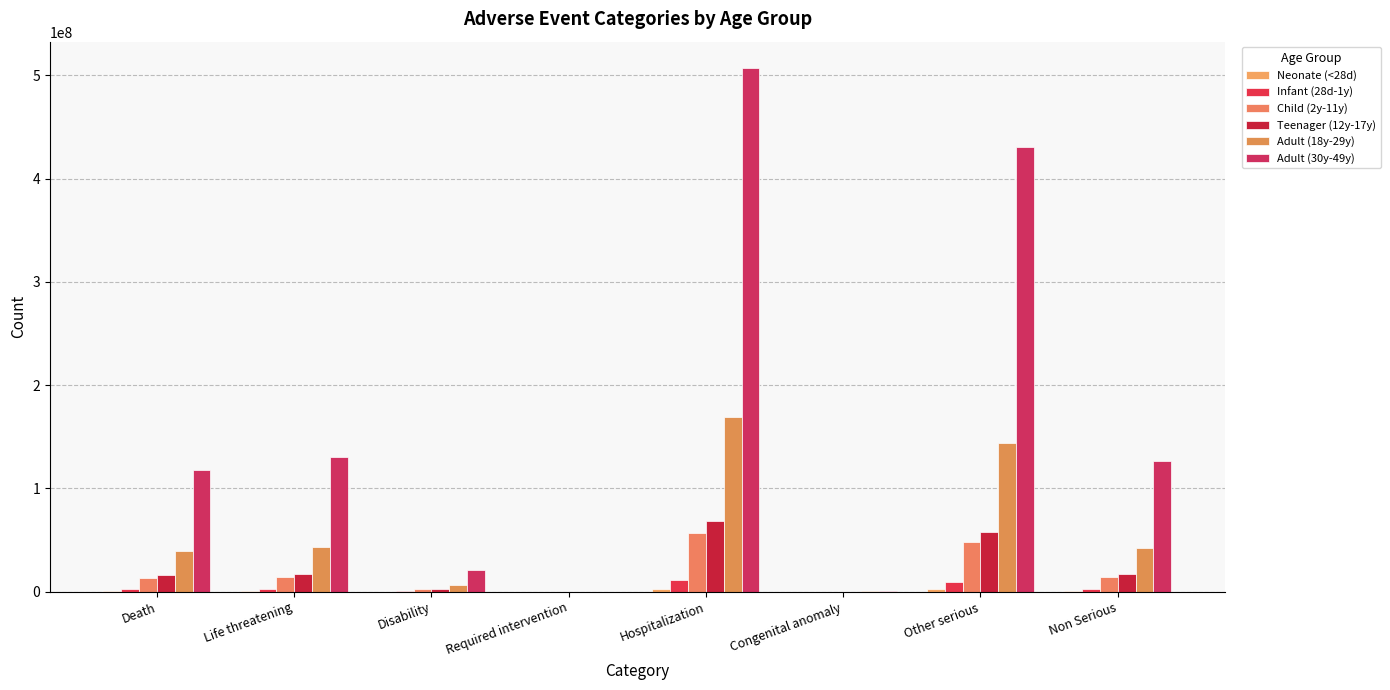

Where is Infant (28d-1y) nearest to the value 5671092?

Life threatening